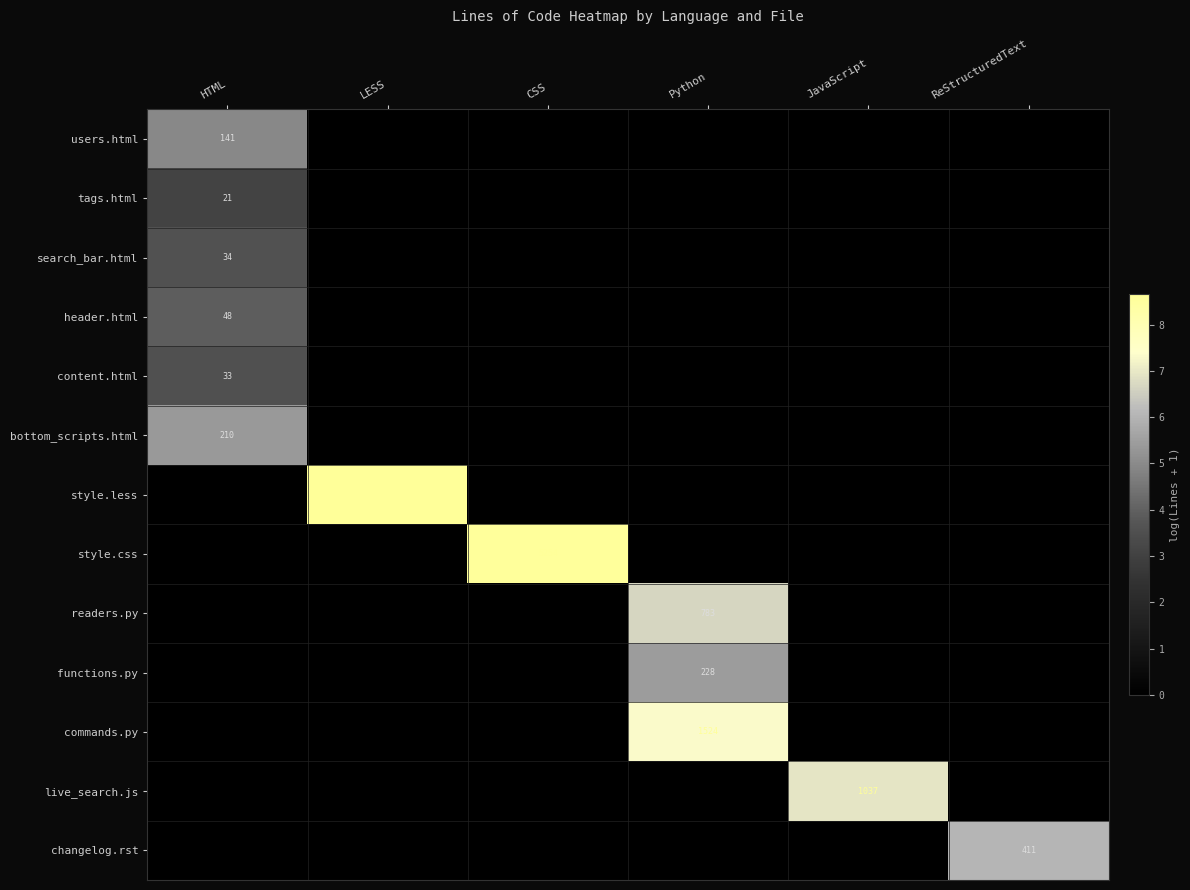

Which label corresponds to the smallest value in the chart?

LESS